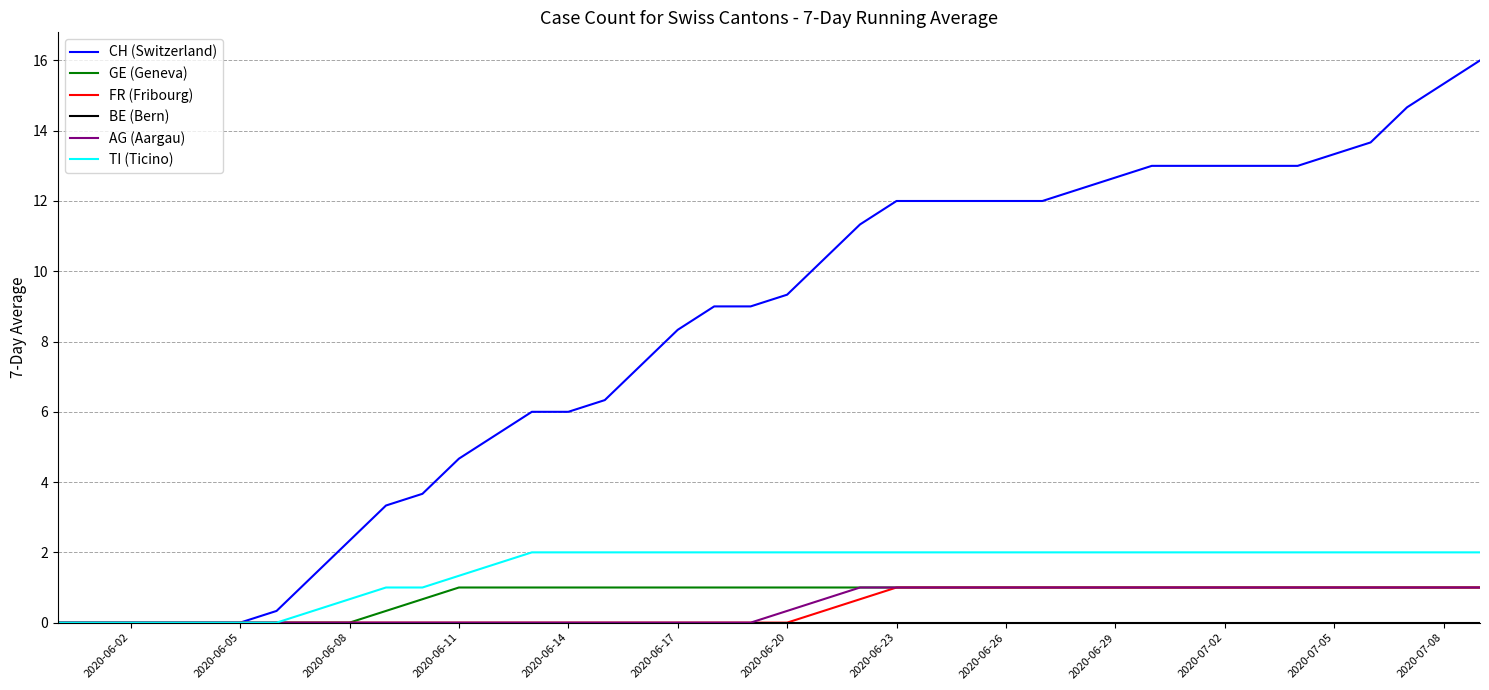

What is the maximum value shown in the chart?

16.0